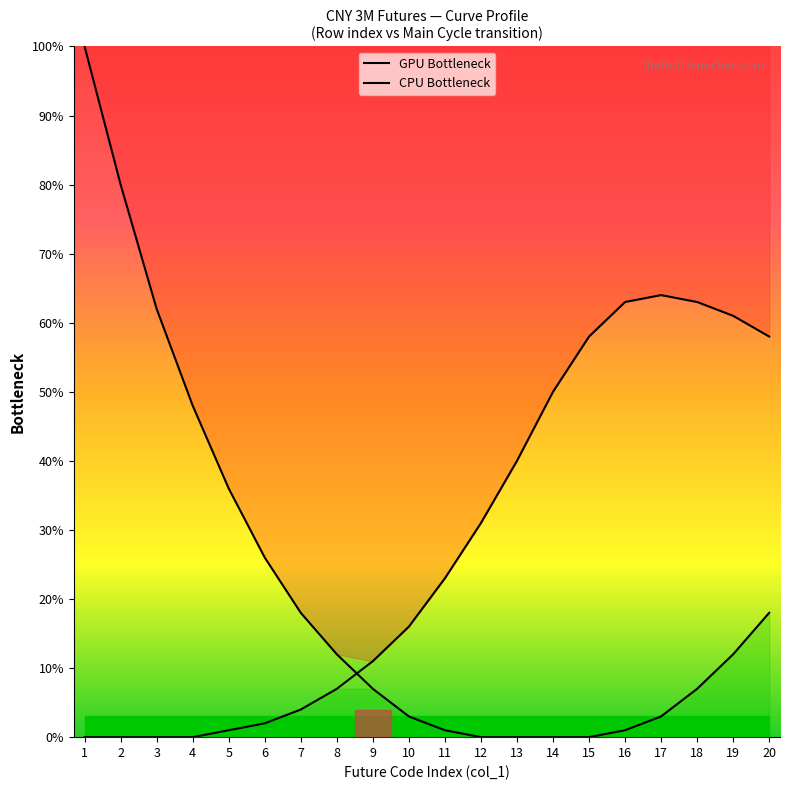

Which series changed the most between 6 and 15?

CPU Bottleneck